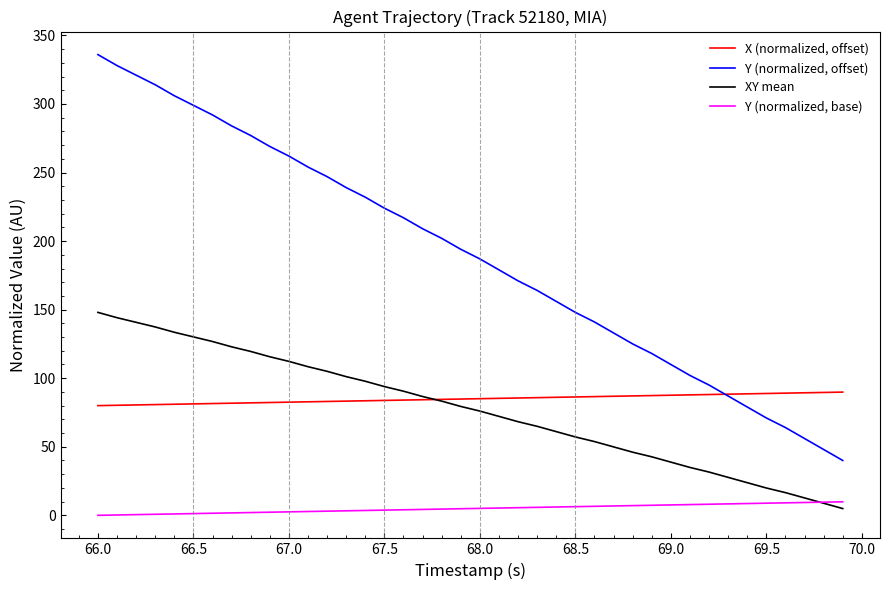

What is the minimum value for XY mean?

4.9